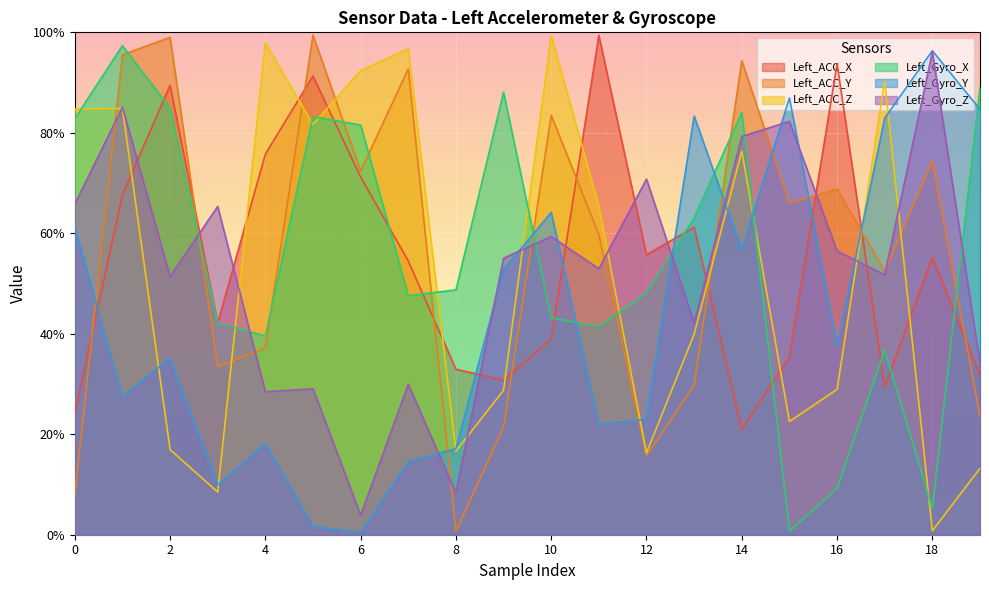

Reading left to right, extract all data points from this chart.

Left_ACC_X: 0.2	0.7	0.9	0.4	0.8	0.9	0.7	0.5	0.3	0.3	0.4	1.0	0.6	0.6	0.2	0.4	0.9	0.3	0.6	0.3
Left_ACC_Y: 0.1	1.0	1.0	0.3	0.4	1.0	0.7	0.9	0.0	0.2	0.8	0.6	0.2	0.3	0.9	0.7	0.7	0.5	0.7	0.2
Left_ACC_Z: 0.8	0.8	0.2	0.1	1.0	0.8	0.9	1.0	0.2	0.3	1.0	0.7	0.2	0.4	0.8	0.2	0.3	0.9	0.0	0.1
Left_Gyro_X: 0.8	1.0	0.8	0.4	0.4	0.8	0.8	0.5	0.5	0.9	0.4	0.4	0.5	0.6	0.8	0.0	0.1	0.4	0.1	0.9
Left_Gyro_Y: 0.6	0.3	0.4	0.1	0.2	0.0	0.0	0.1	0.2	0.5	0.6	0.2	0.2	0.8	0.6	0.9	0.4	0.8	1.0	0.8
Left_Gyro_Z: 0.7	0.9	0.5	0.7	0.3	0.3	0.0	0.3	0.1	0.6	0.6	0.5	0.7	0.4	0.8	0.8	0.6	0.5	1.0	0.3